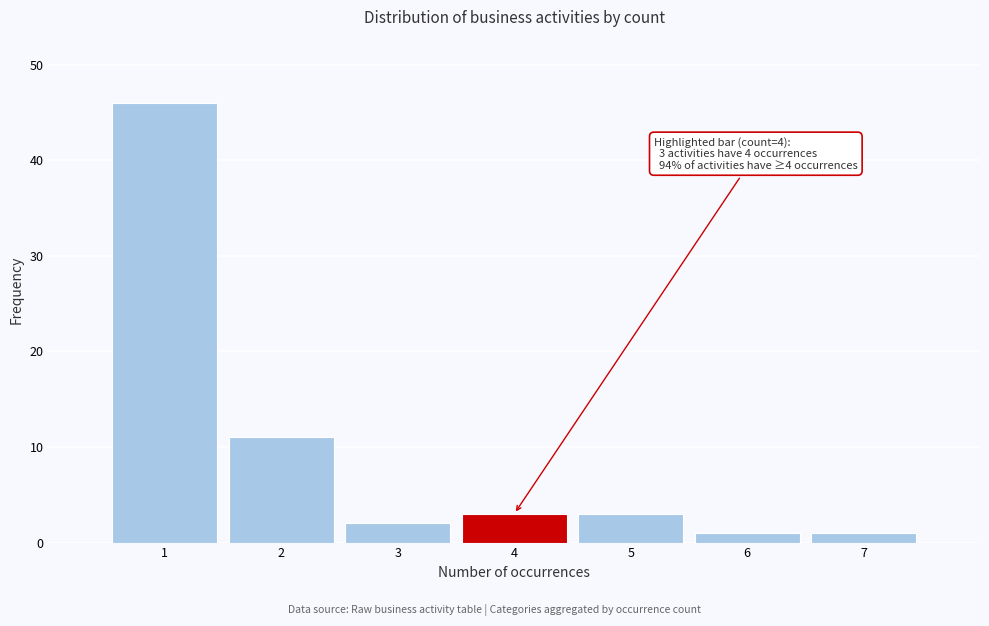

Over which range of the x-axis is the bar tallest?

0.5 to 1.5